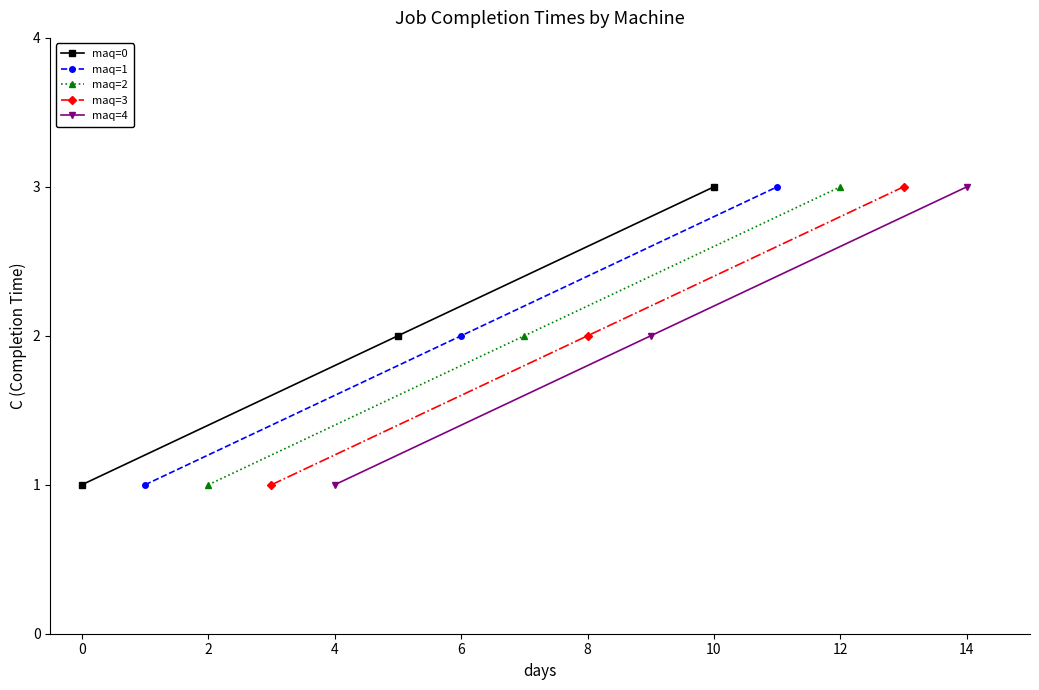

The value of maq=4 at 14 is 1. True or false?

False